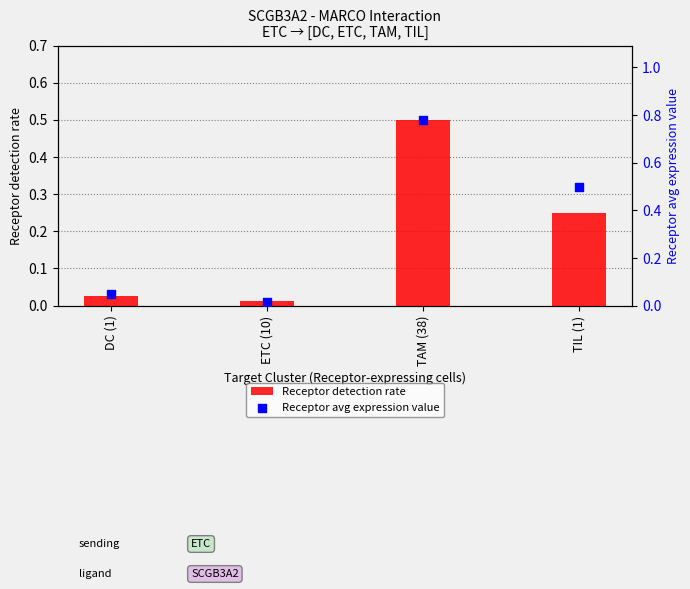

At how many categories does at least one series exceed 0?

4